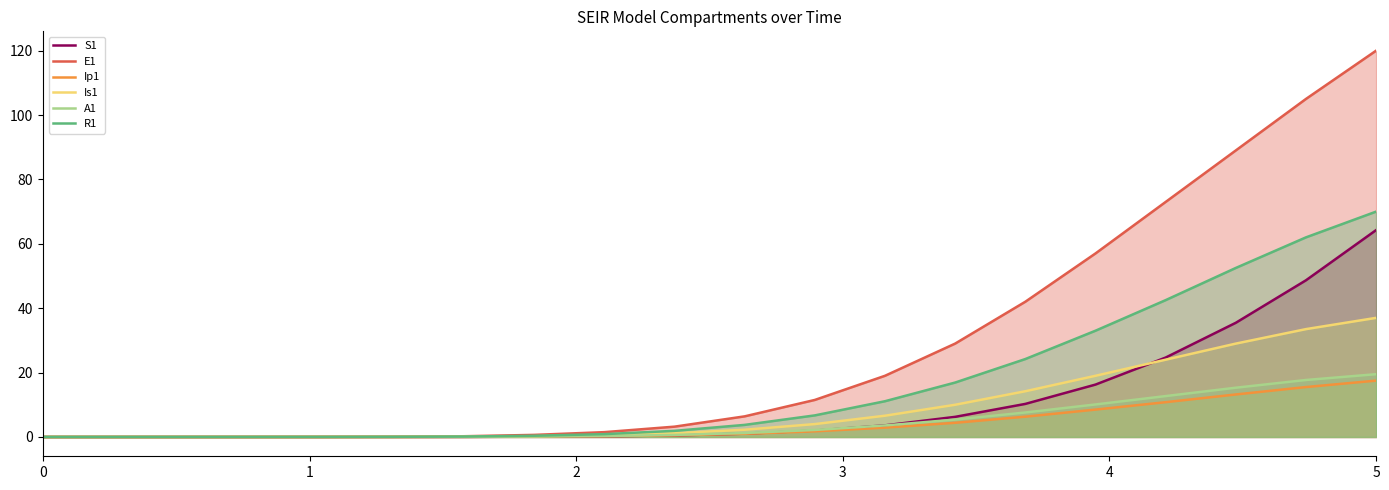

At which category is the sum across all series the highest?

5